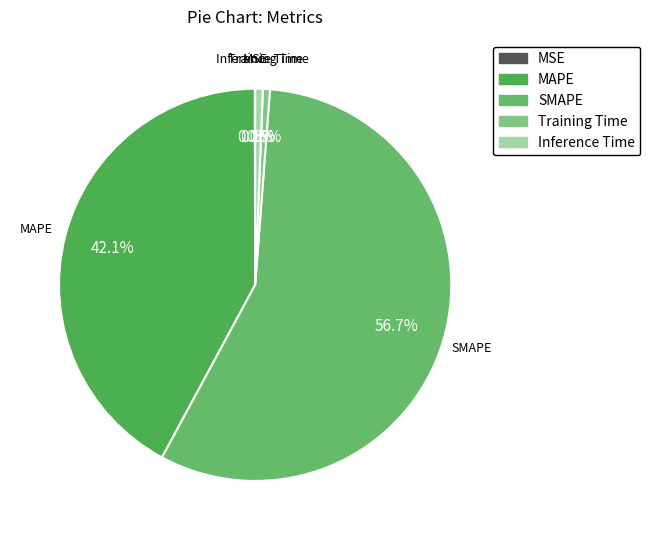

To the nearest percent, what percentage of the pie is Training Time?

1%